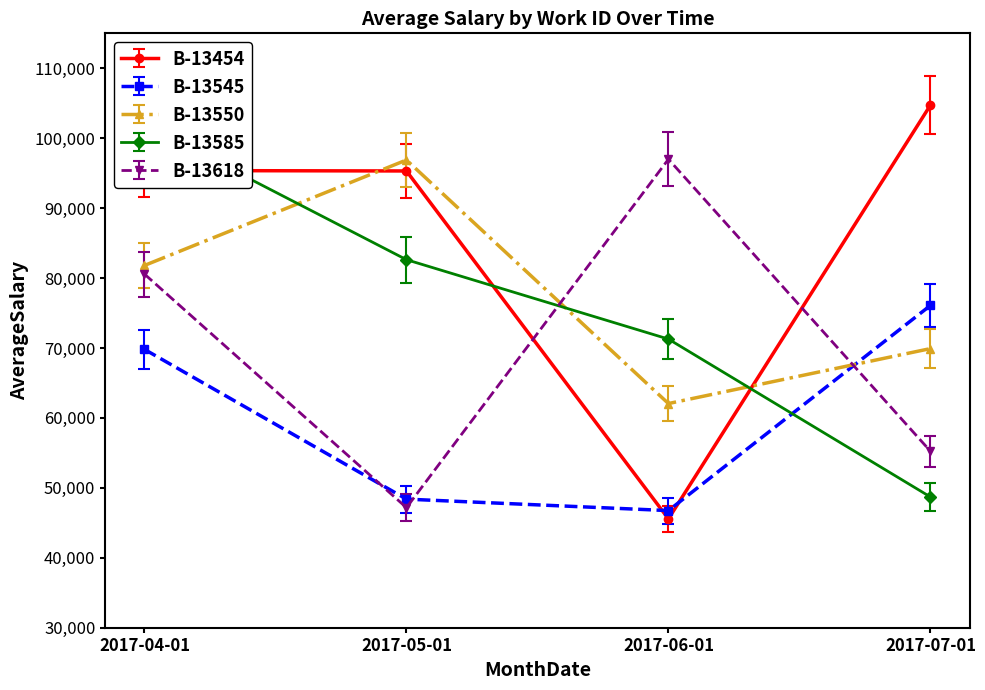

List the series in order of their peak value, highest first.

B-13454, B-13585, B-13618, B-13550, B-13545